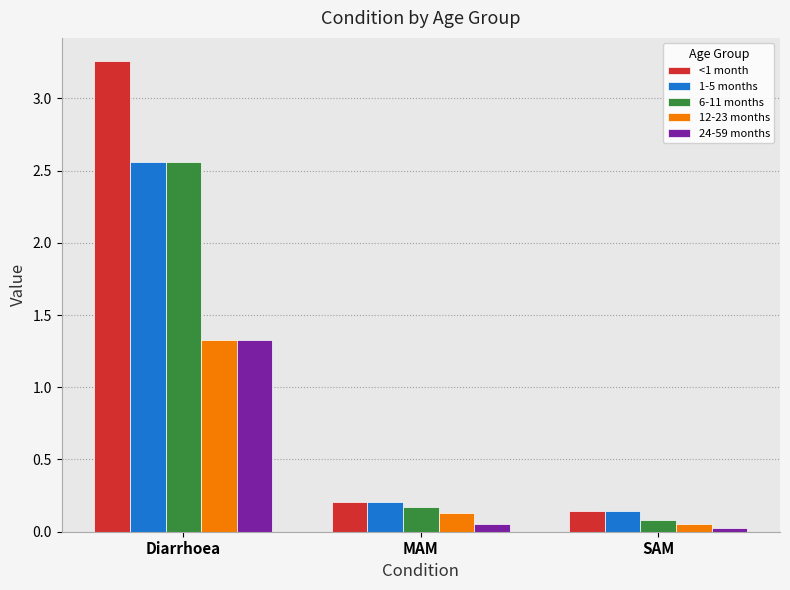

What is the label of the 3rd bar from the right?

Diarrhoea